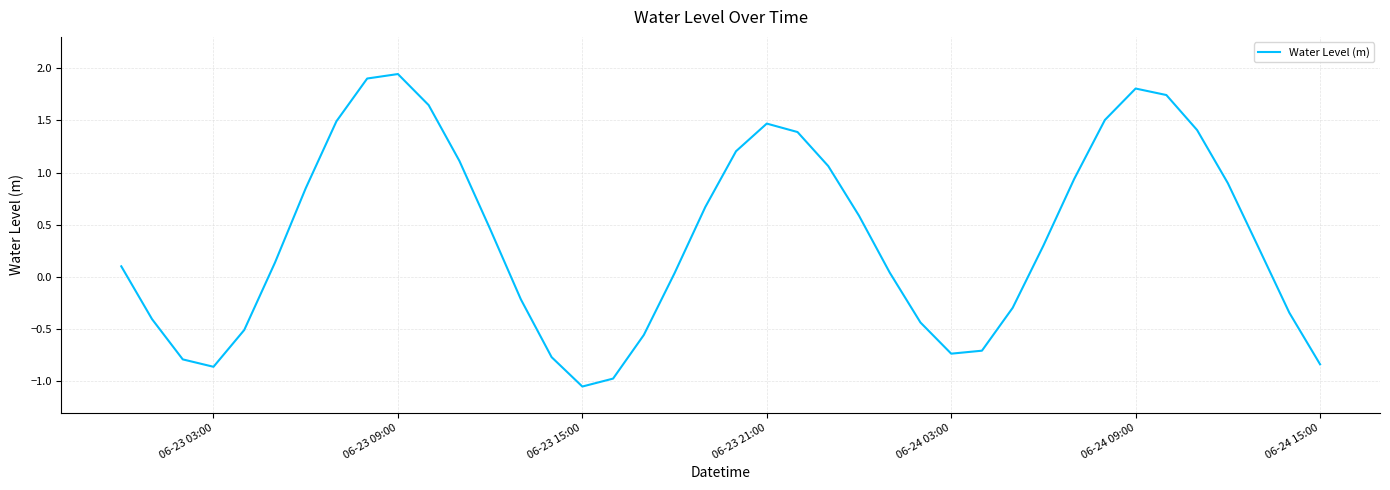

What is the difference between the maximum and minimum values?

3.0